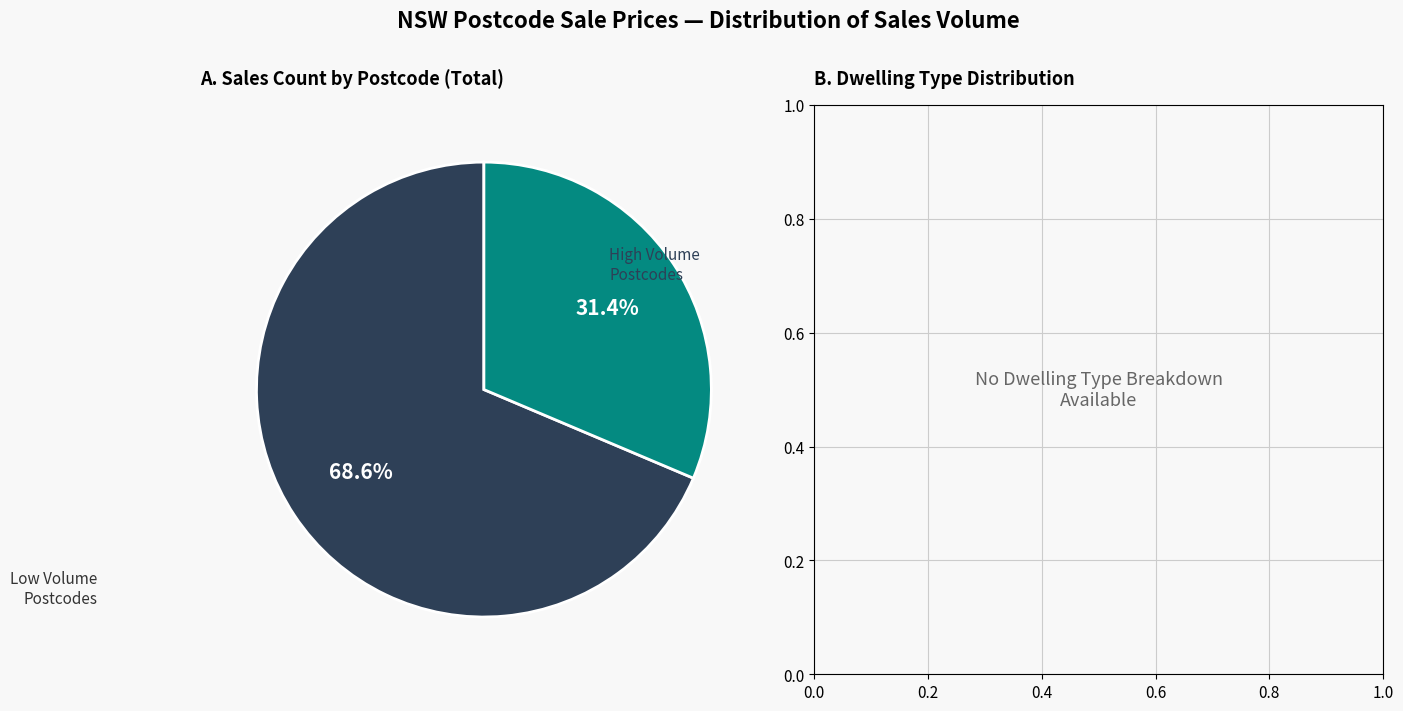

Is there any slice that represents more than half of the pie?

Yes